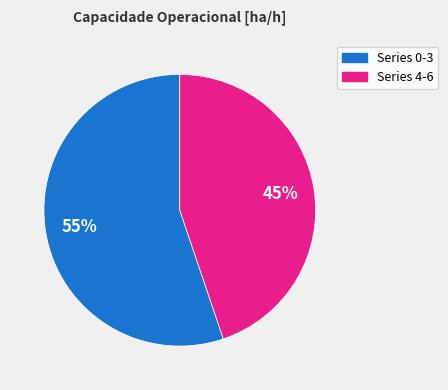

To the nearest percent, what is the difference between the largest and smallest slice percentages?

10%